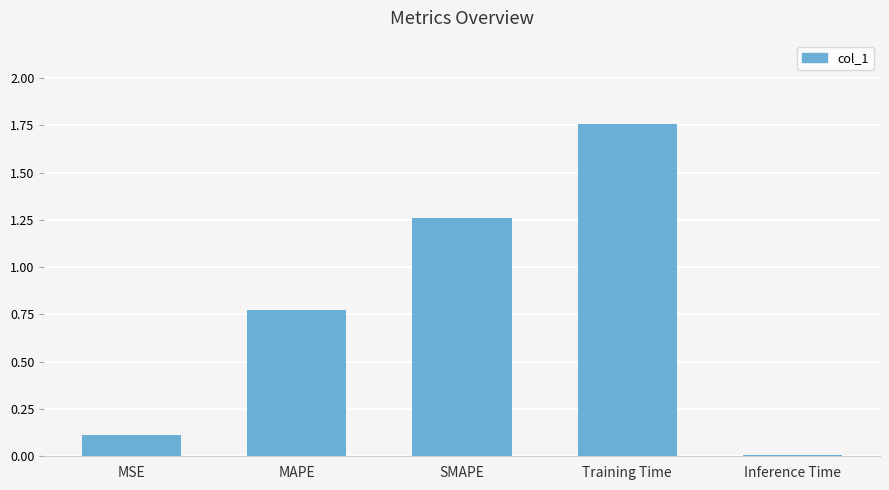

What is the sum of all values?

3.9